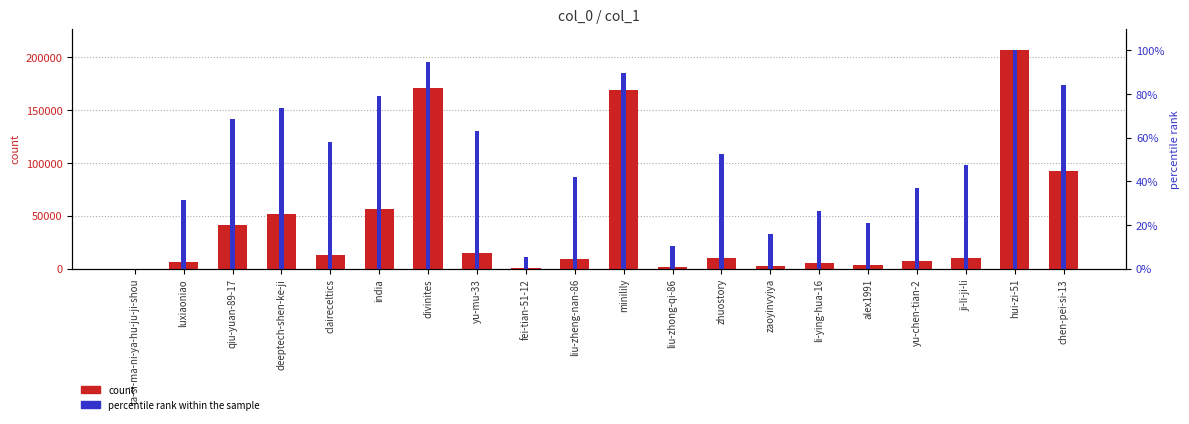

How many data points in percentile rank within the sample are less than 52?

10